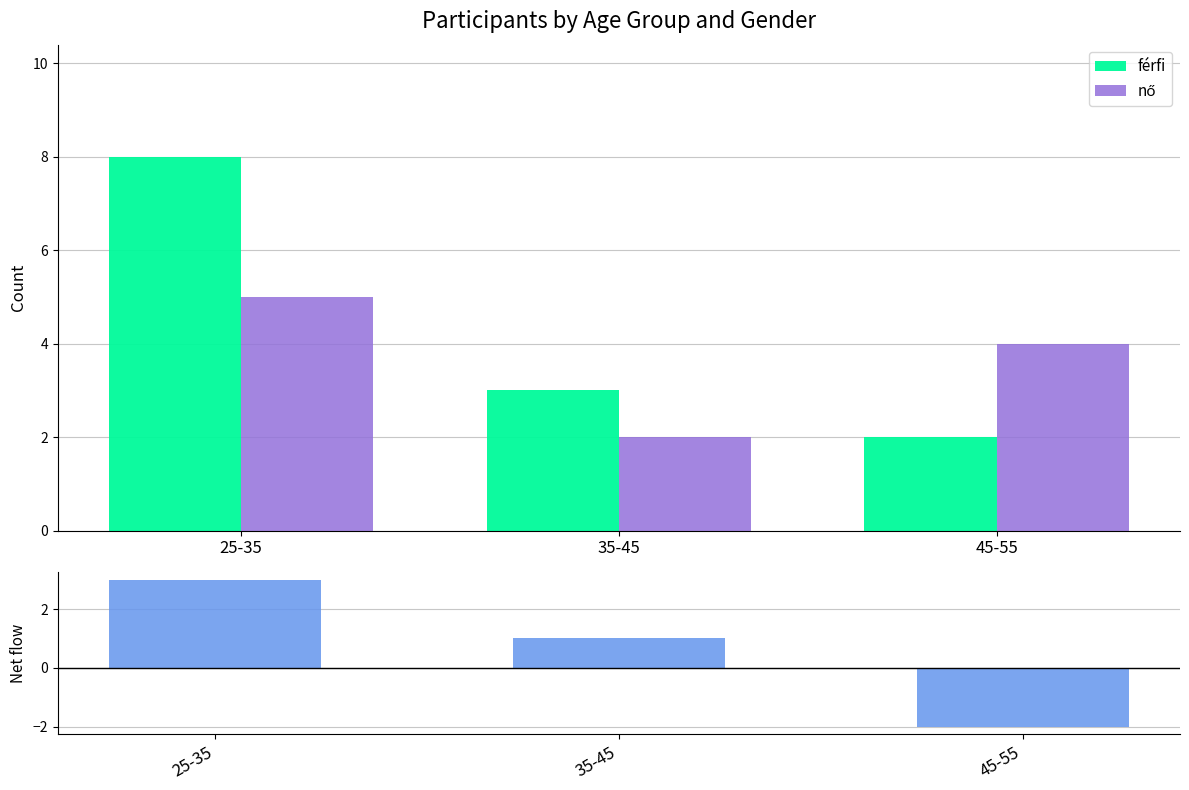

What is the difference between the maximum and minimum values in the Net (férfi - nő) series?

5